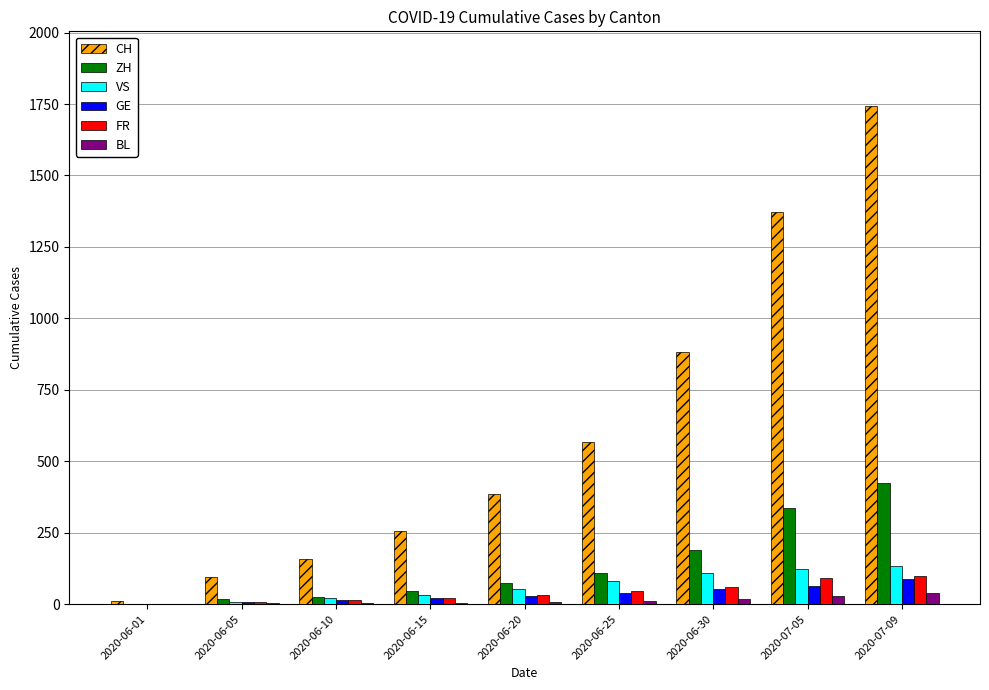

What is the greatest value displayed?

1743